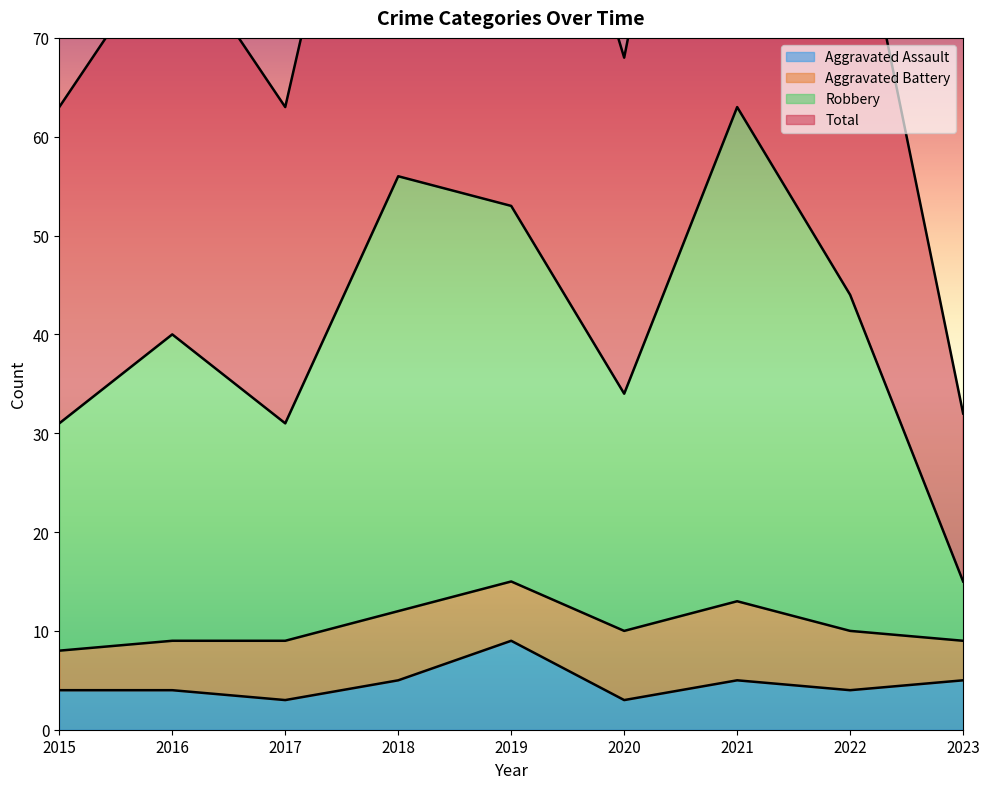

At which label is Aggravated Assault closest to 6?

2018